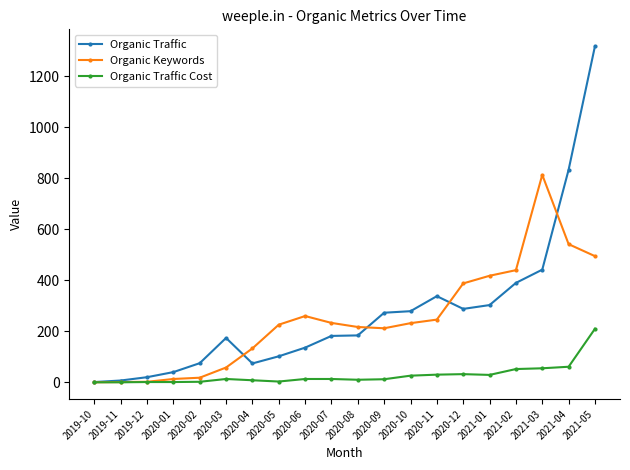

True or false: Organic Keywords and Organic Traffic intersect in this chart.

True